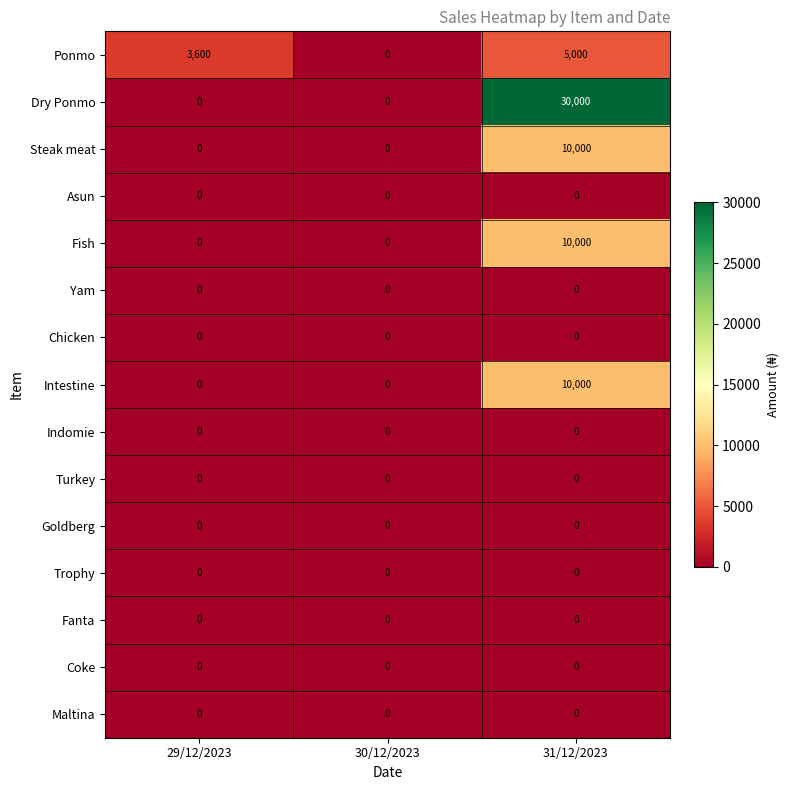

At how many categories does at least one series exceed 28505?

1